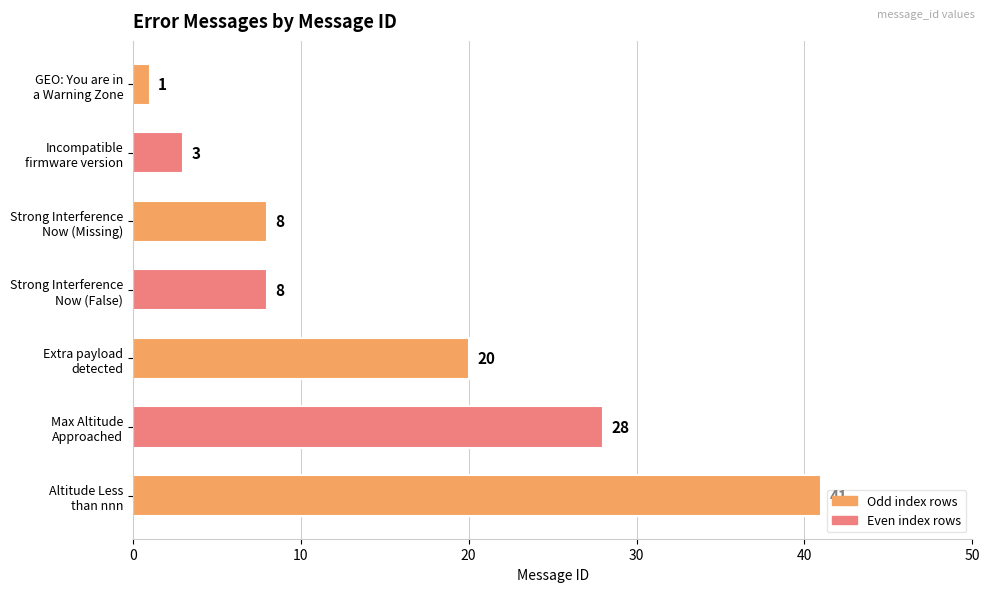

What is the greatest value displayed?

41